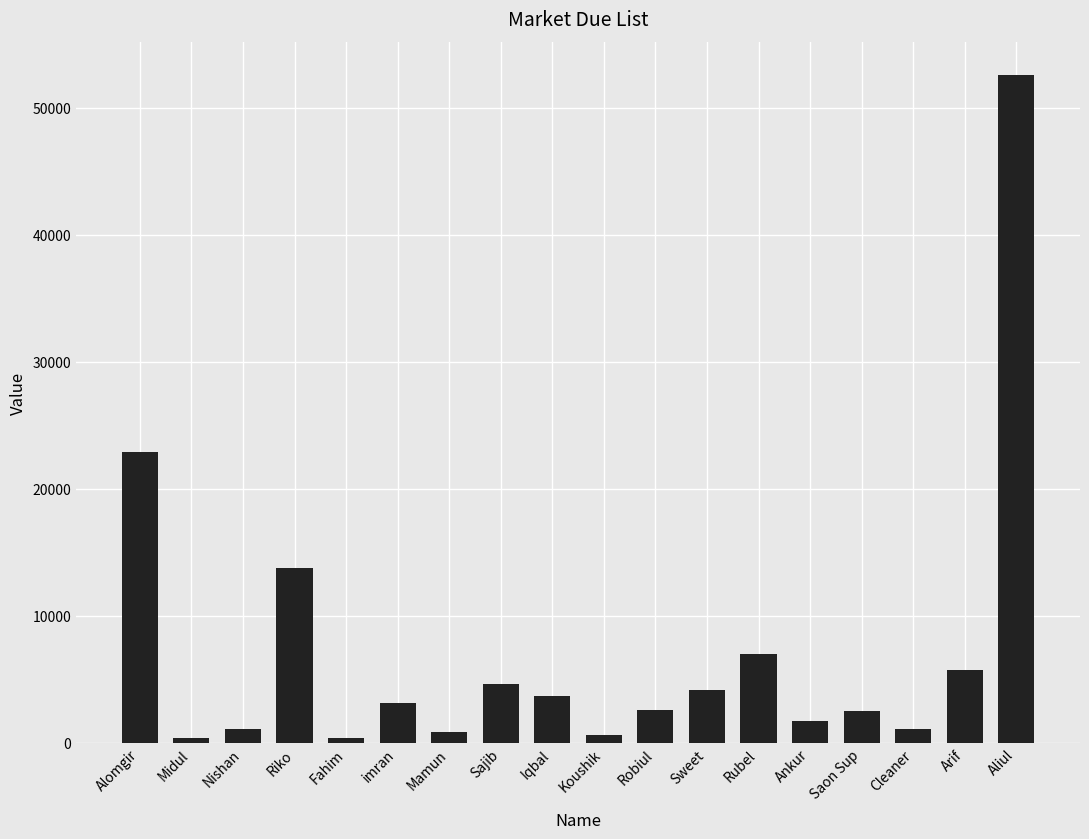

What is the label of the 2nd bar from the right?

Arif